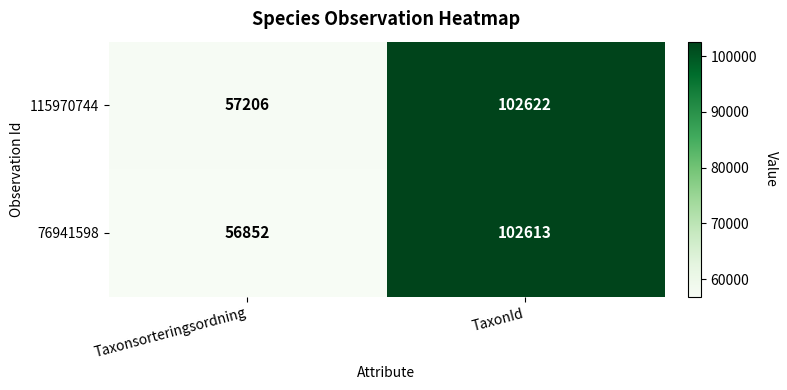

Reading right to left, list all the values displayed in this chart.

115970744: TaxonId=102622	Taxonsorteringsordning=57206
76941598: TaxonId=102613	Taxonsorteringsordning=56852